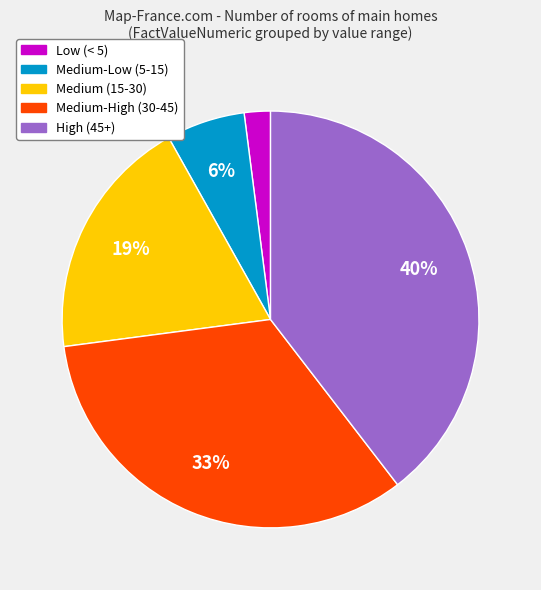

Is there a majority slice in this chart?

No